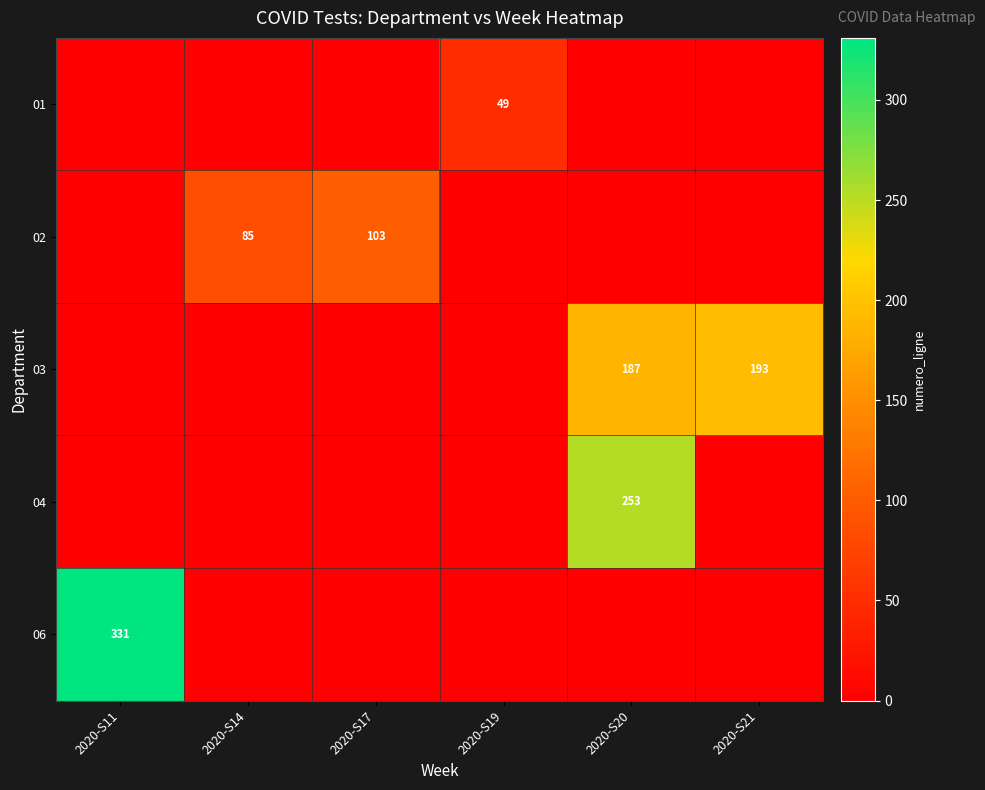

The value of 04 at 2020-S20 is 253. True or false?

True